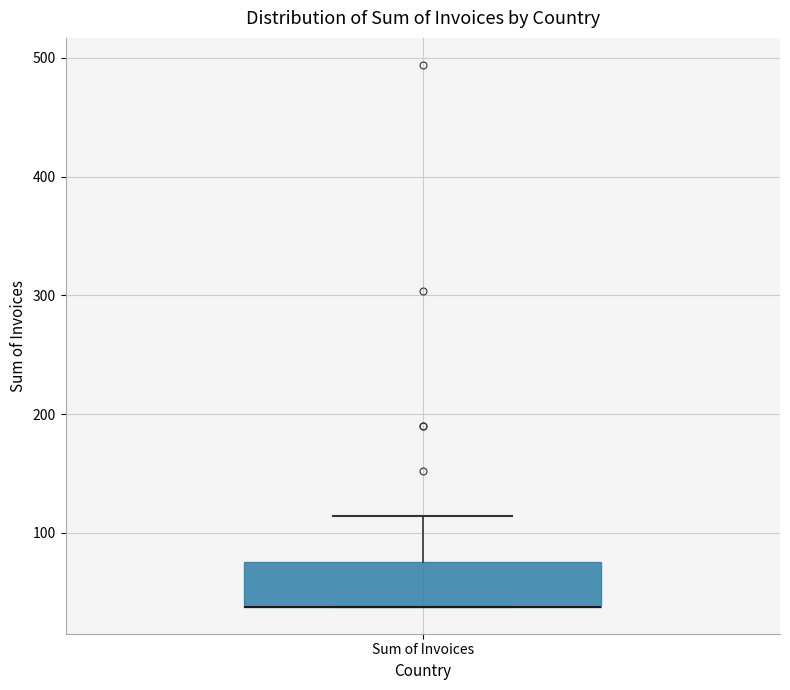

Where is the upper edge of the box for Sum of Invoices on the y-axis? The values are not printed on the chart, so give them approximately, as read against the axis.

80